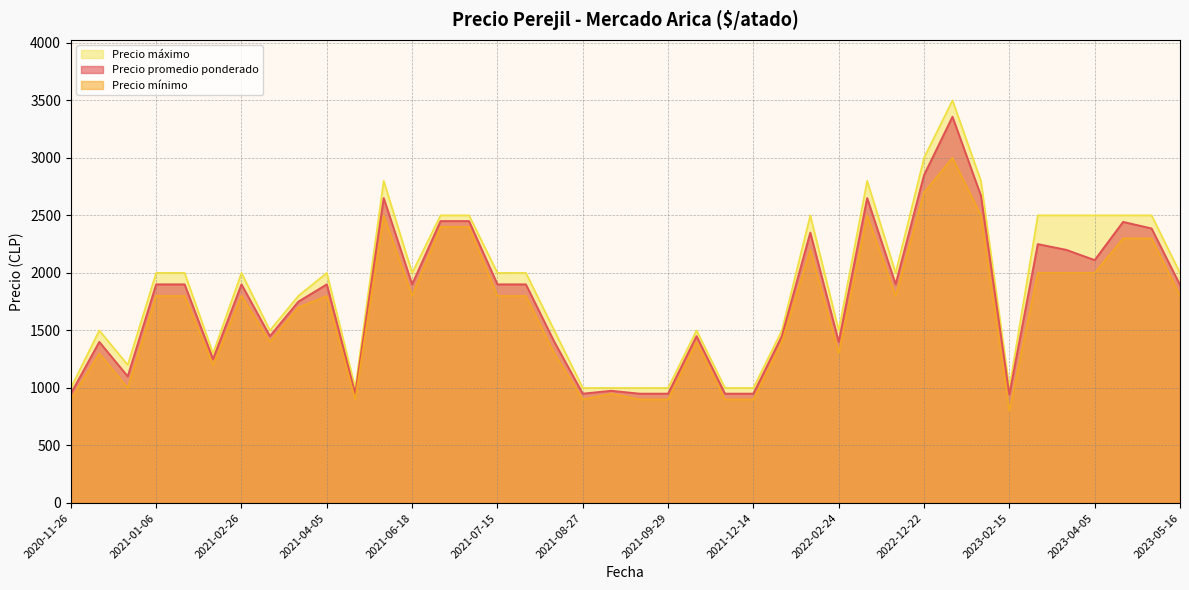

What is the maximum value shown in the chart?

3500